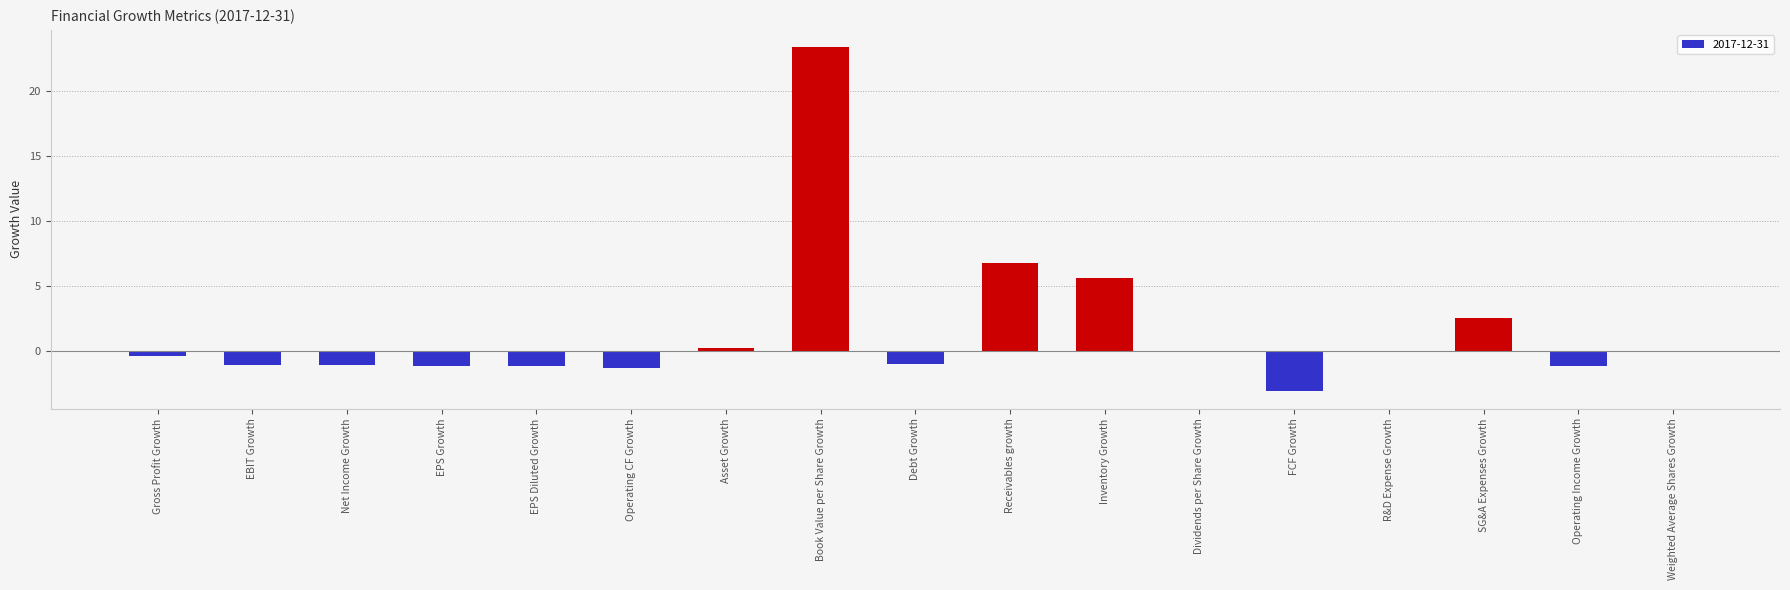

Read the value at FCF Growth.

-3.1